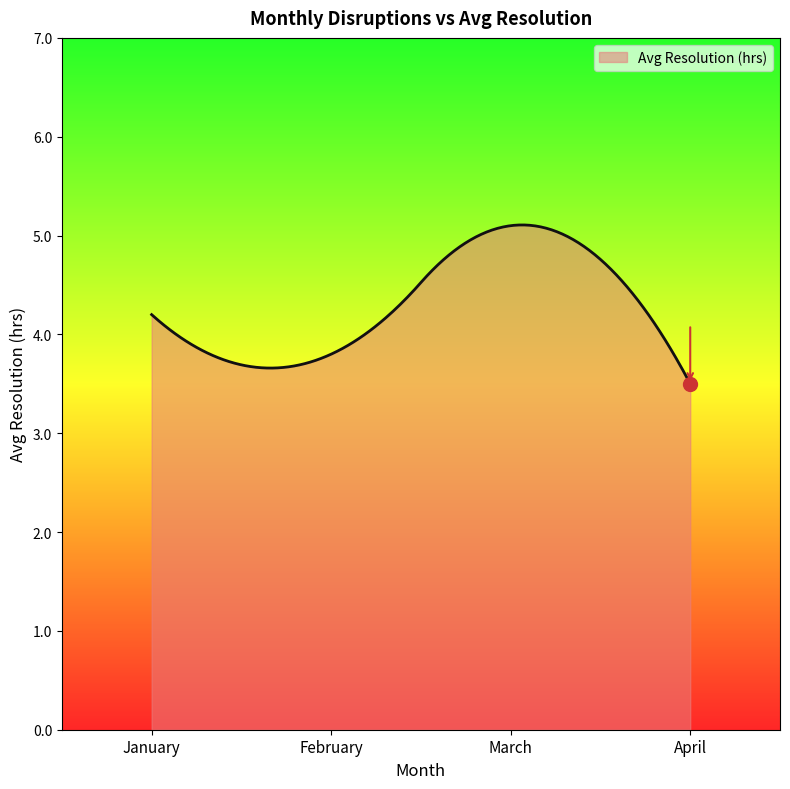

What is the difference between the maximum and minimum values?

1.6